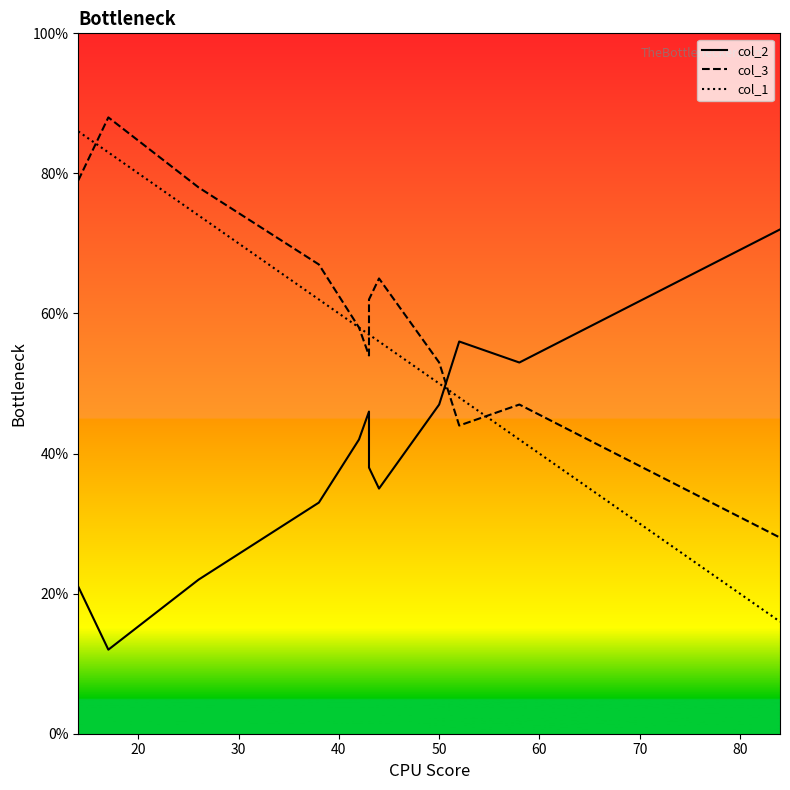

What is the maximum value shown in the chart?

88